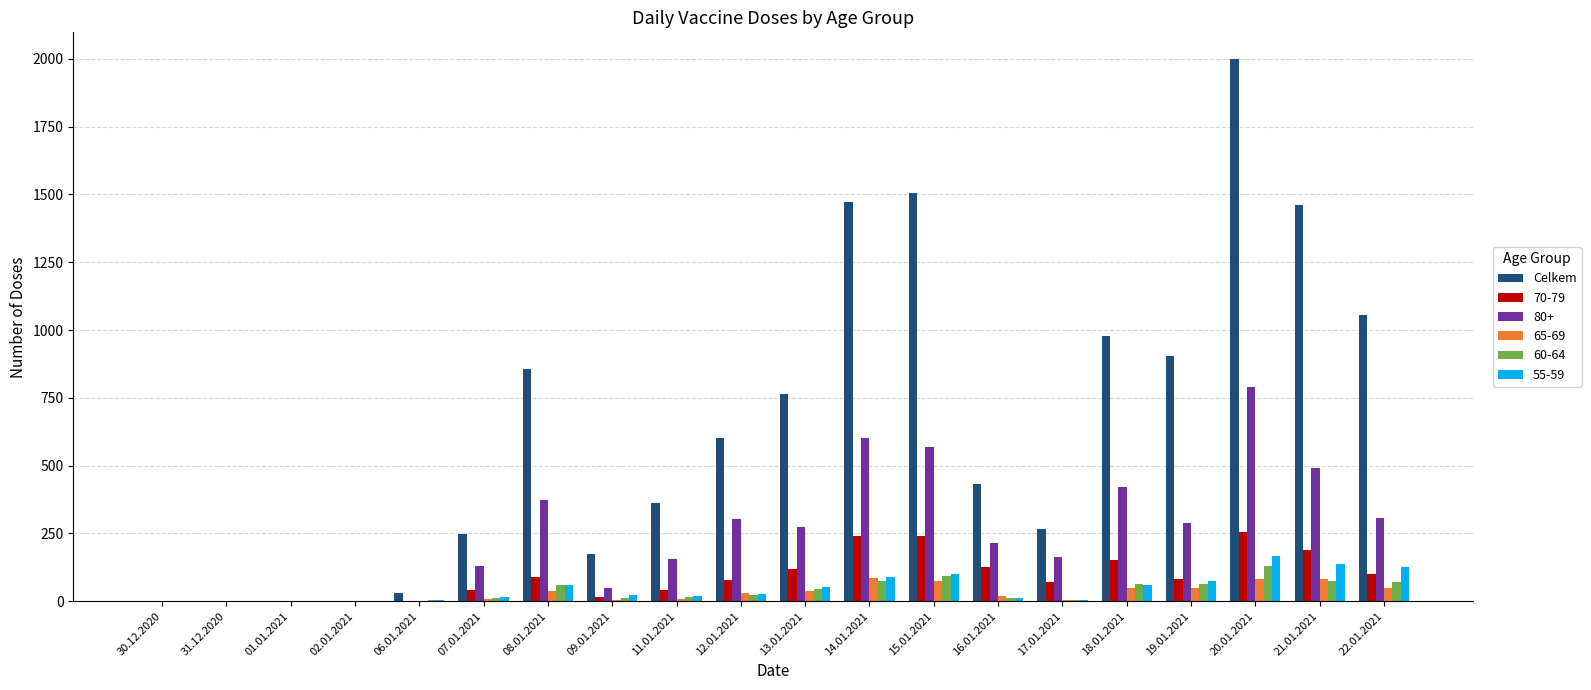

What is the highest value of the Celkem series?

1998